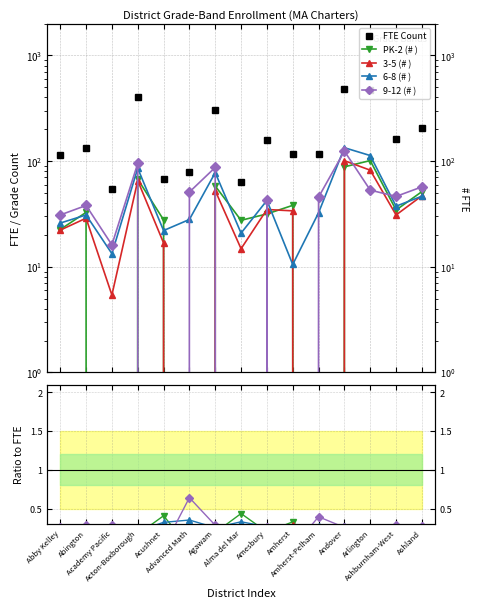

Reading left to right, list all the values displayed in this chart.

FTE Count: 115.1	132.4	55.0	405.3	68.2	79.4	305.9	63.0	159.3	115.8	115.5	483.5	465.9	161.1	207.2
PK-2 (# ): 0.2	0.2	0.0	0.2	0.4	0.0	0.2	0.4	0.2	0.3	0.0	0.2	0.2	0.2	0.2
3-5 (# ): 0.2	0.2	0.1	0.2	0.2	0.0	0.2	0.2	0.2	0.3	0.0	0.2	0.2	0.2	0.2
6-8 (# ): 0.2	0.2	0.2	0.2	0.3	0.4	0.3	0.3	0.3	0.1	0.3	0.3	0.2	0.2	0.2
9-12 (# ): 0.3	0.3	0.3	0.2	0.0	0.6	0.3	0.0	0.3	0.0	0.4	0.3	0.1	0.3	0.3